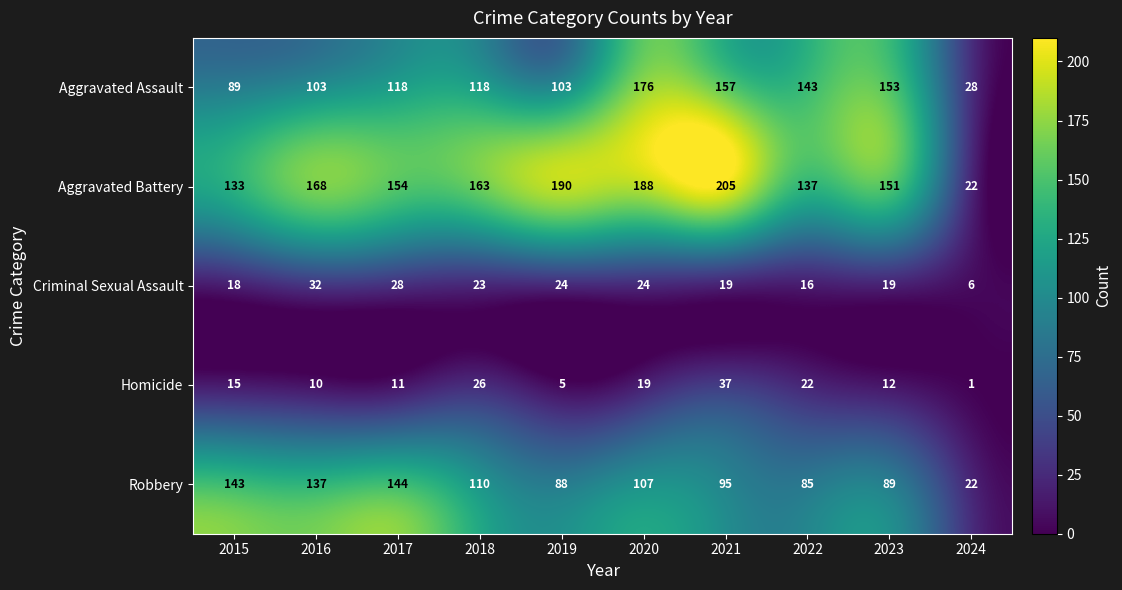

Is it true that Robbery equals 60 at 2017?

False